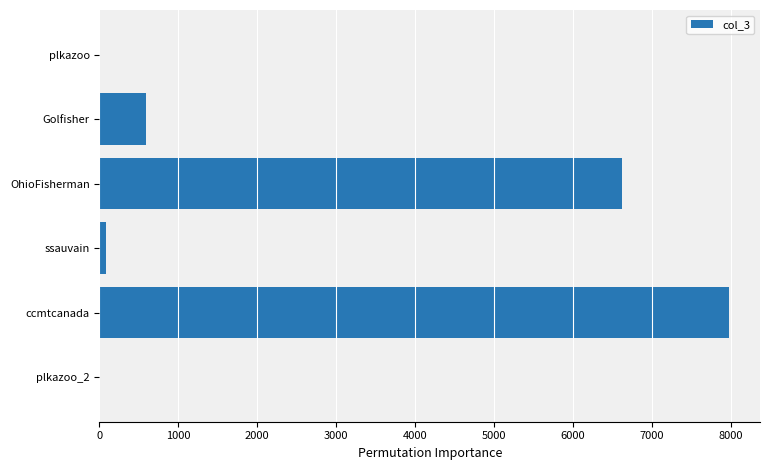

How many data points does each series have?

6